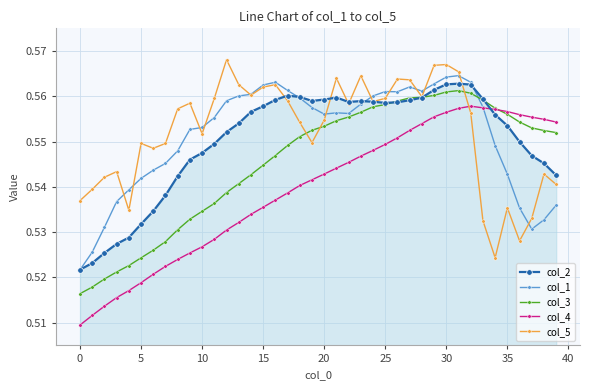

After their last crossing, which series has the higher values: col_4 or col_5?

col_4